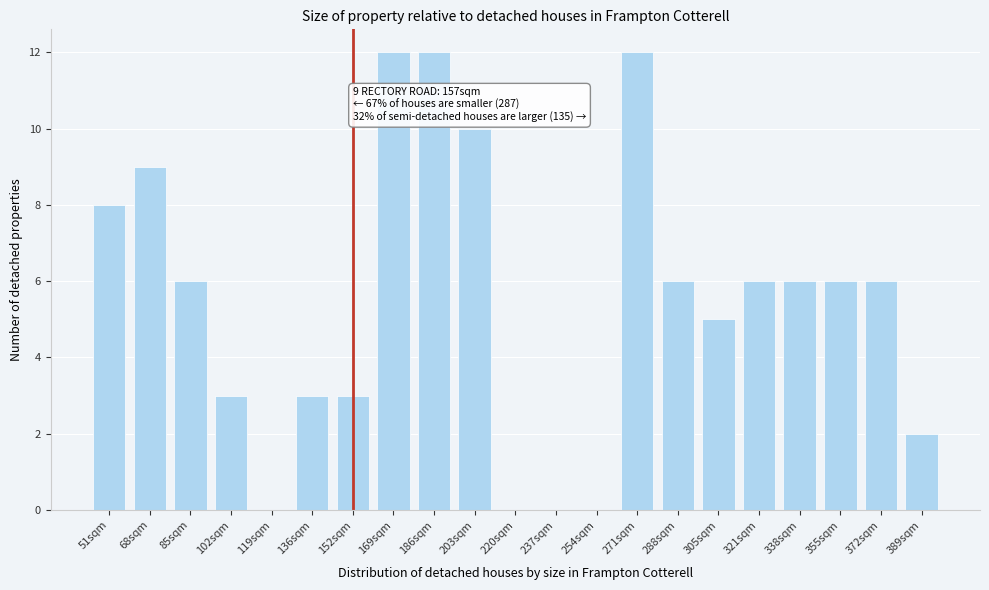

Reading left to right, extract all data points from this chart.

51sqm=8	68sqm=9	85sqm=6	102sqm=3	119sqm=0	136sqm=3	152sqm=3	169sqm=12	186sqm=12	203sqm=10	220sqm=0	237sqm=0	254sqm=0	271sqm=12	288sqm=6	305sqm=5	321sqm=6	338sqm=6	355sqm=6	372sqm=6	389sqm=2